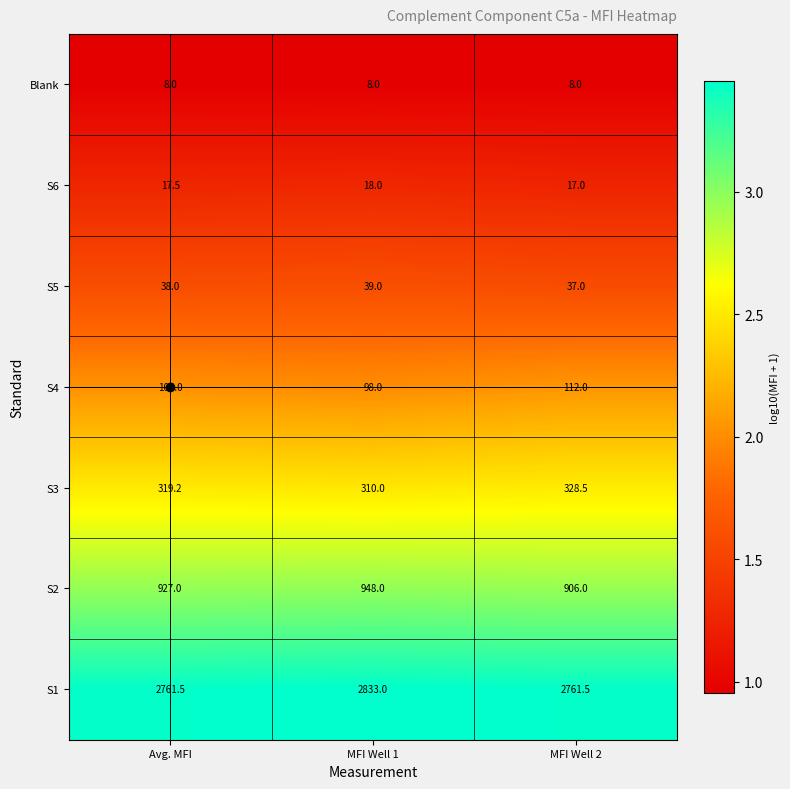

What is the minimum value for S5?

37.0